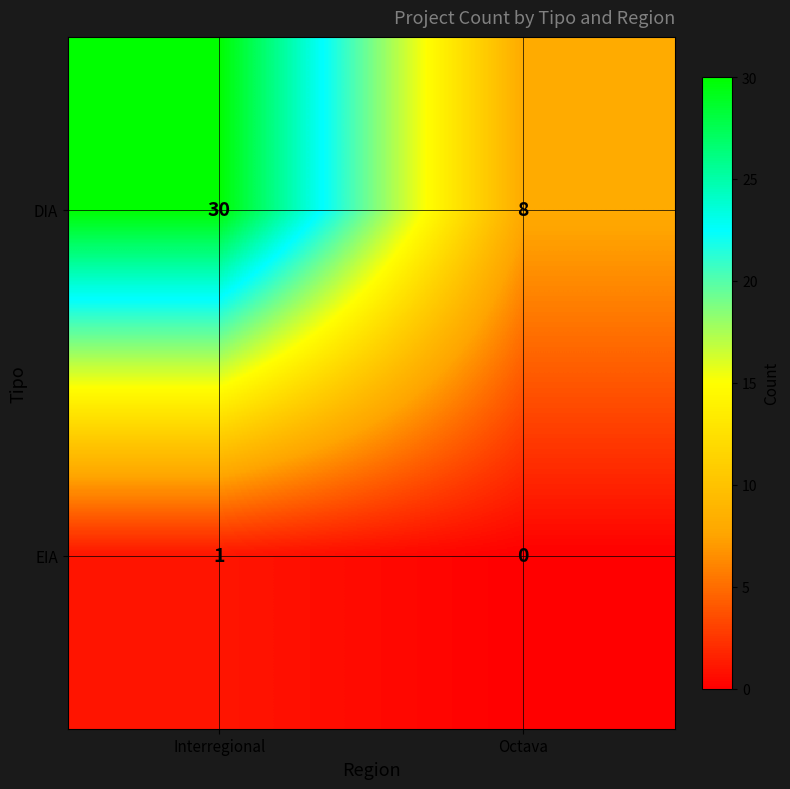

What is the average value of the DIA series?

19